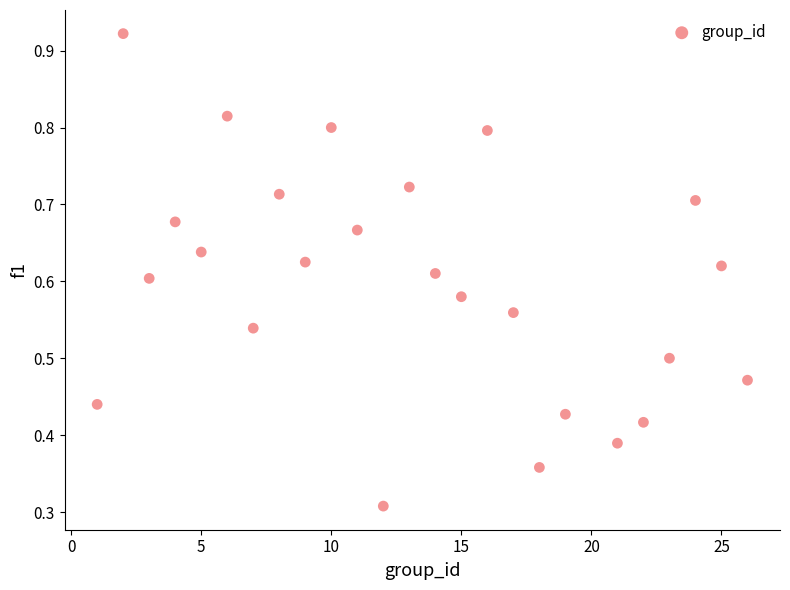

What is the range of X values (max minus min)?

25.0